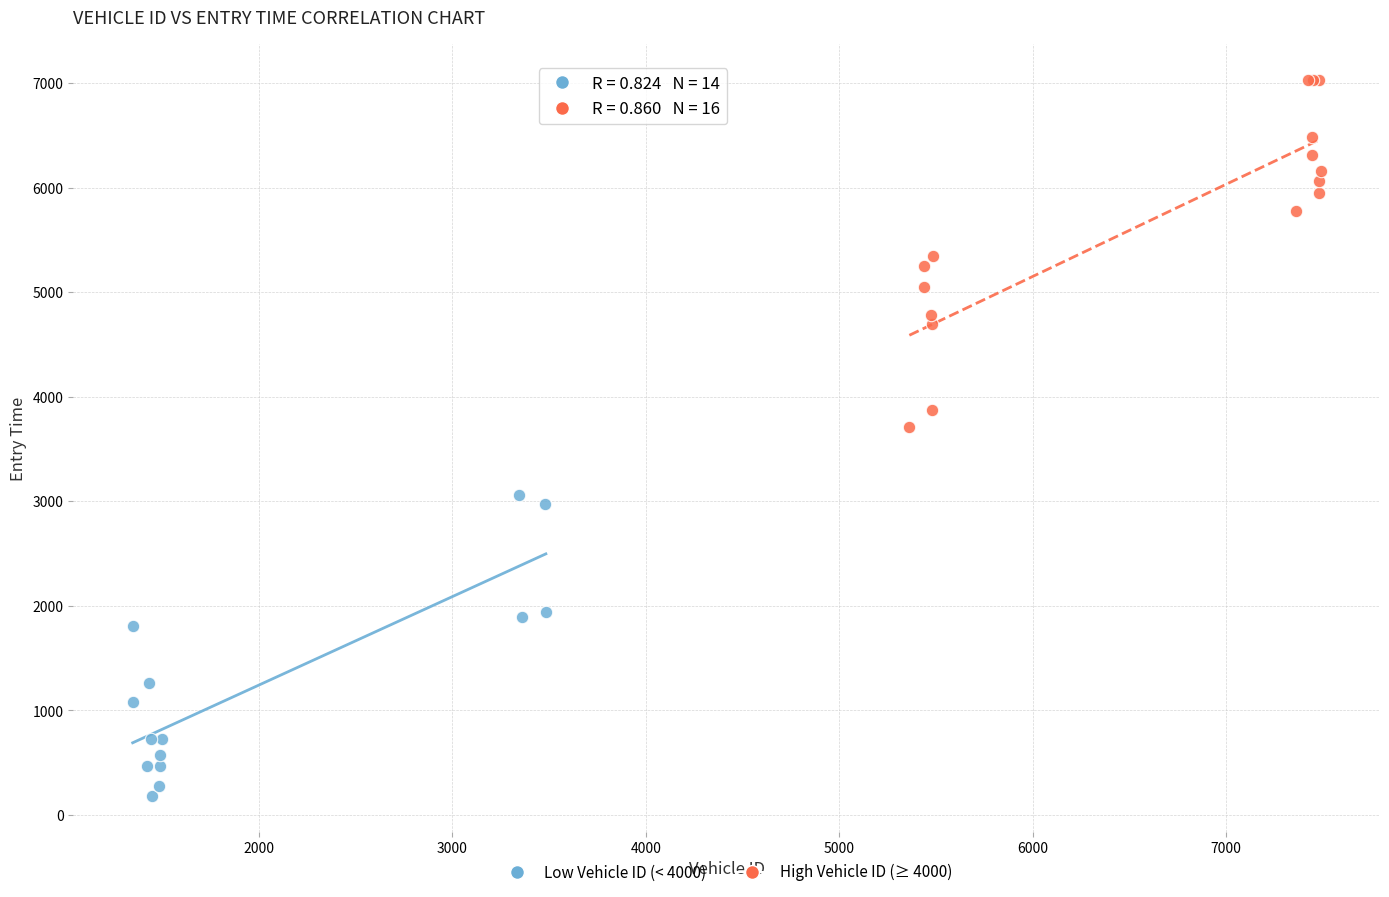

Which series has the largest Y range (max minus min)?

High Vehicle ID (≥ 4000)